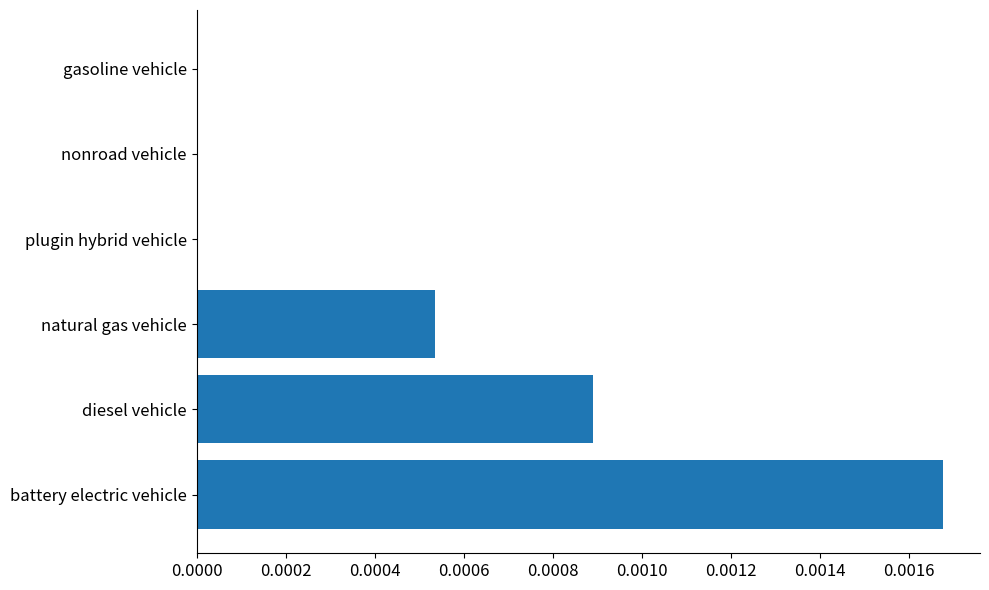

Which has a higher value, gasoline vehicle or natural gas vehicle?

natural gas vehicle